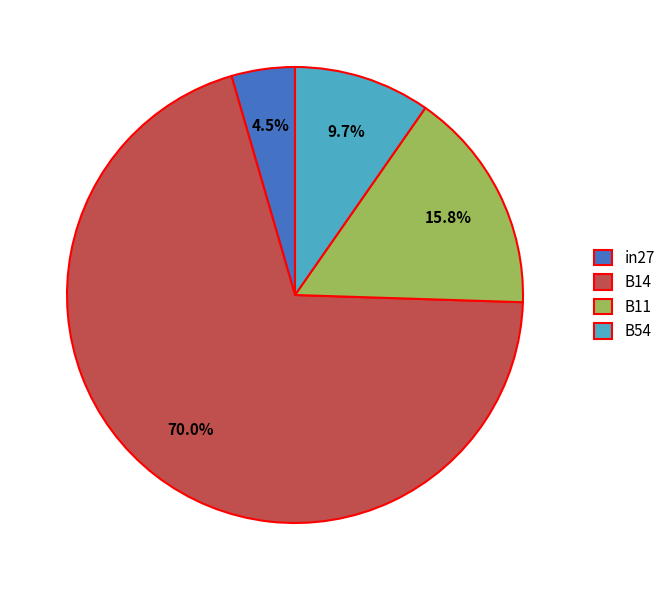

How much of the chart is everything except B54?

90.3%